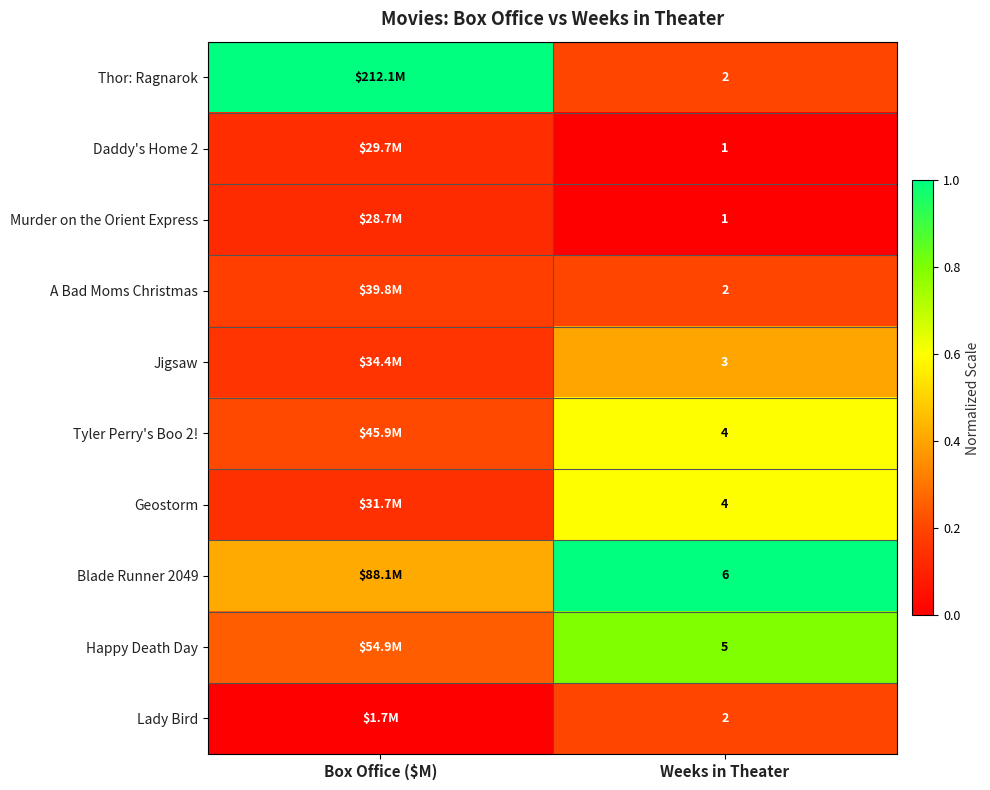

What is the average value of the Blade Runner 2049 series?

0.7